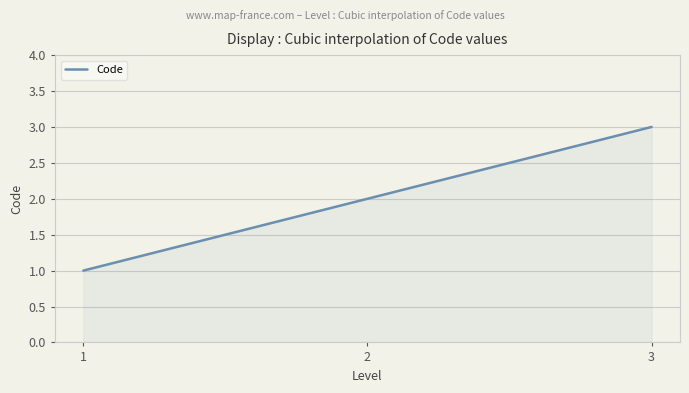

What is the sum of all values?

6